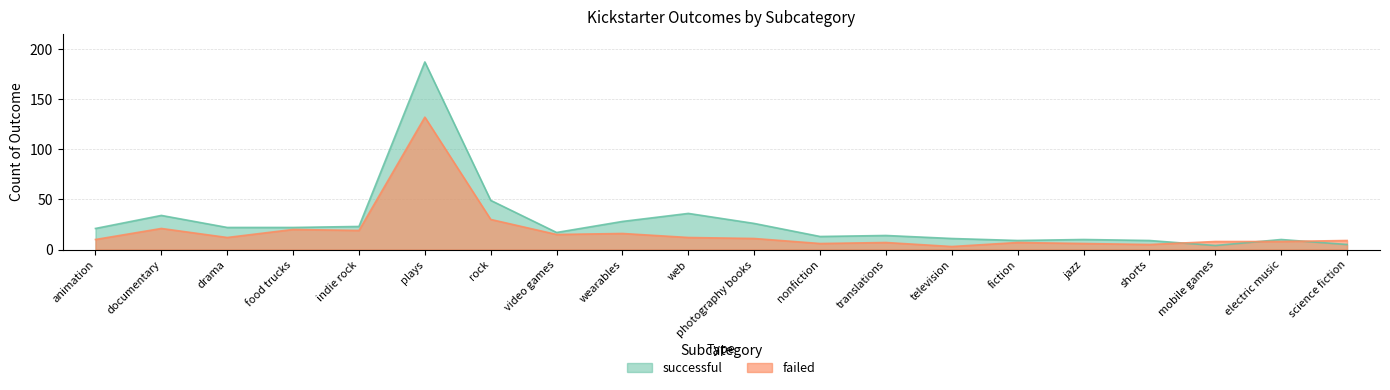

How many values in the successful series exceed 21?

9